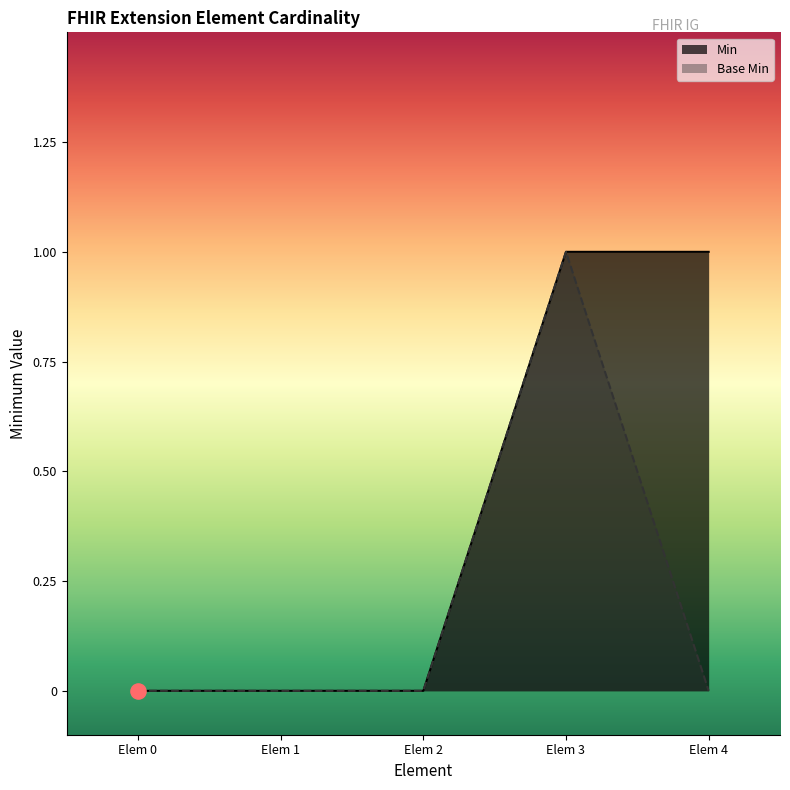

Which series has the largest total across all categories?

Min